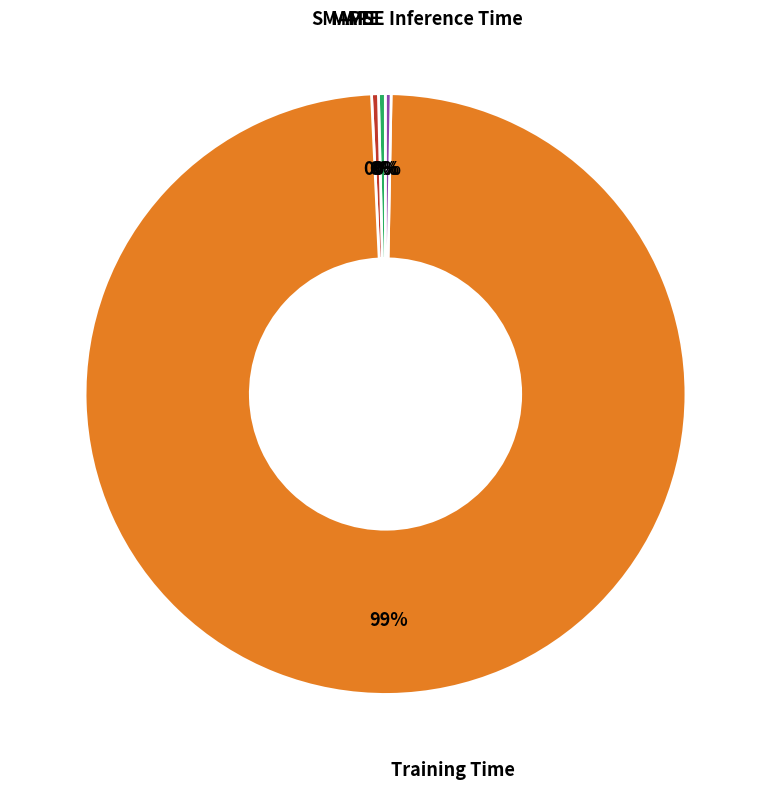

Does any single category account for the majority?

Yes